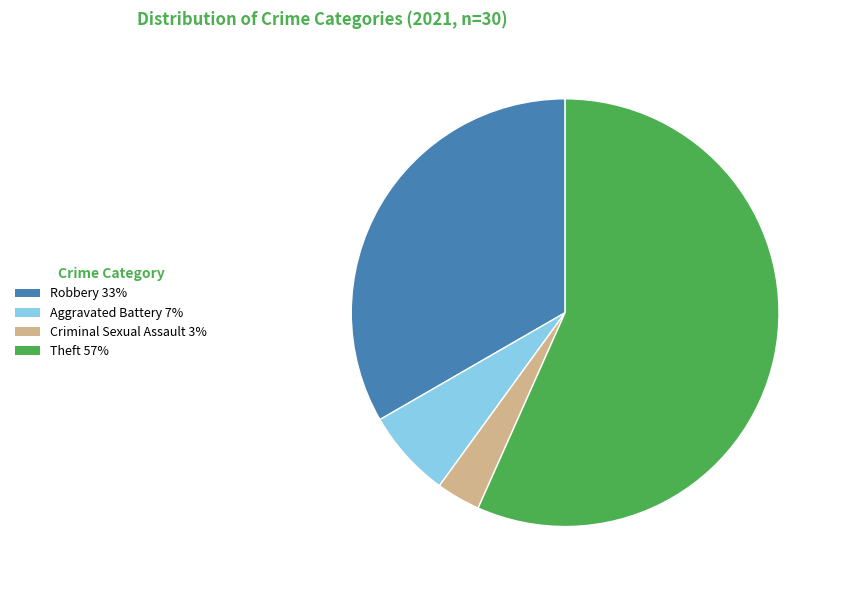

Count the number of slices in the pie.

4